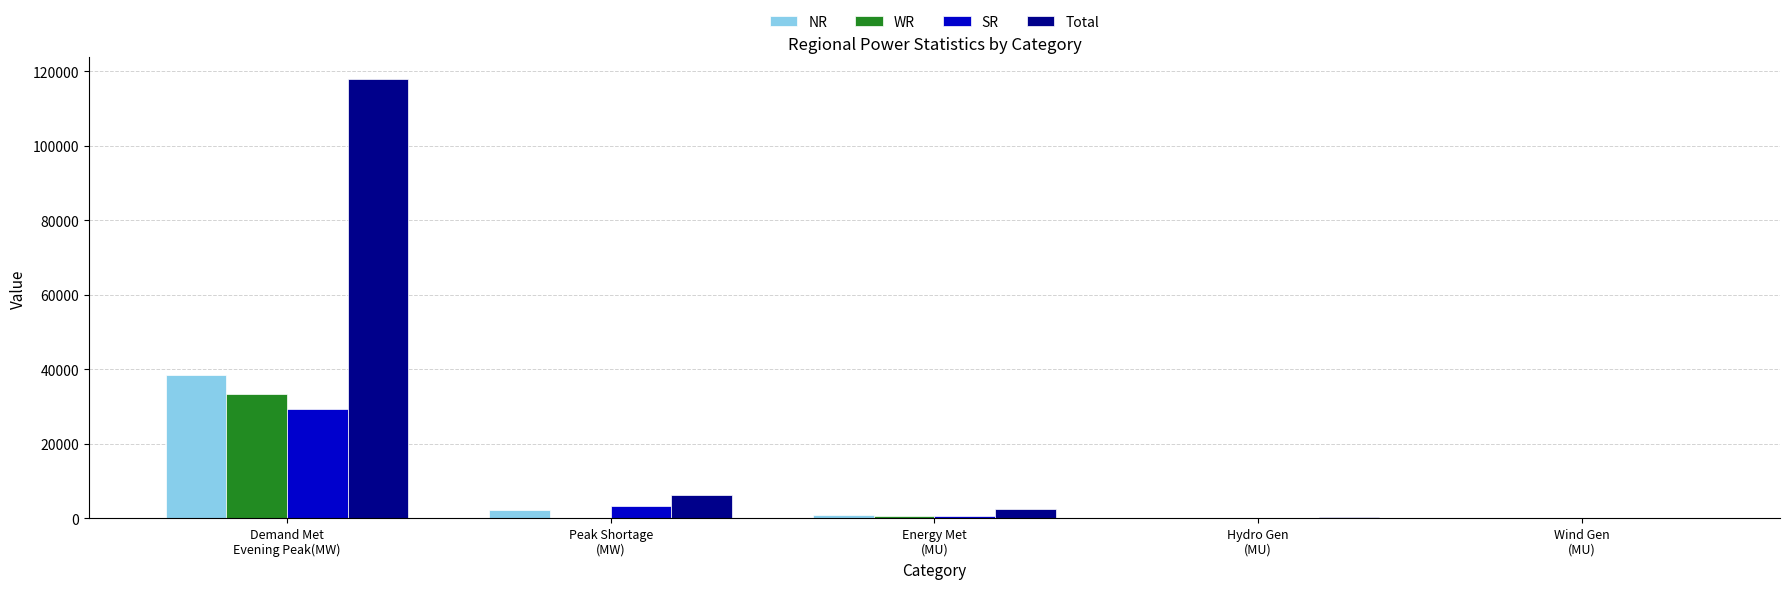

How many groups of bars are there?

5